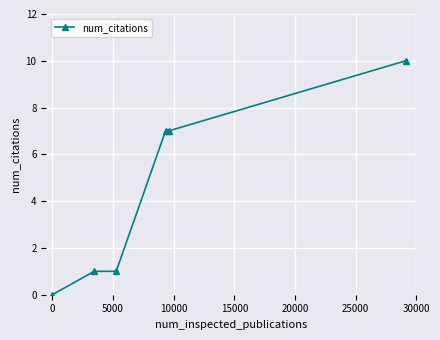

What is the sum of all values?

26